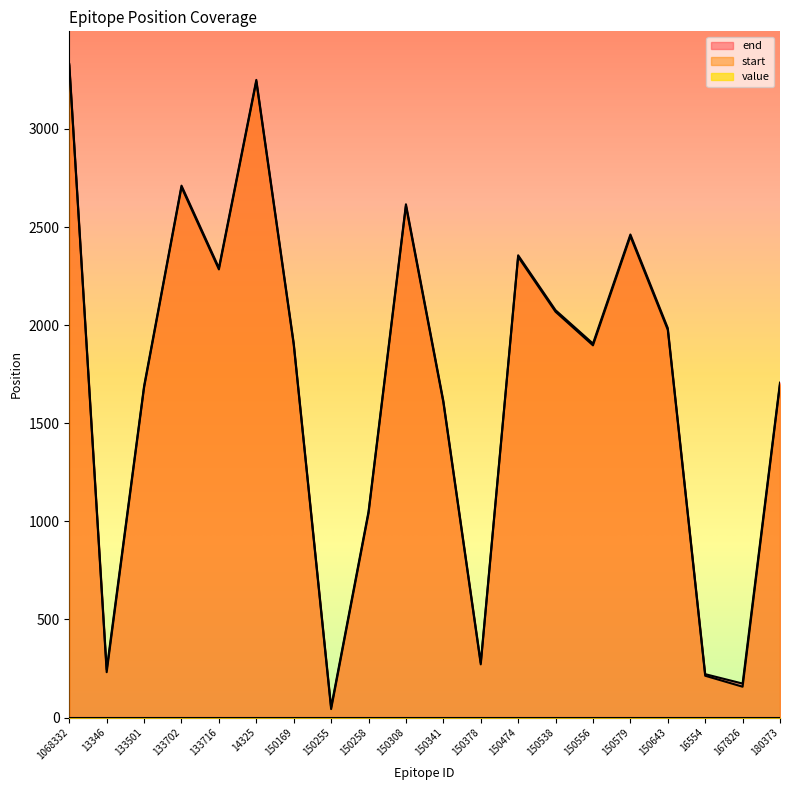

Rank the categories by start value from lowest to highest.

150255, 167826, 16554, 13346, 150378, 150258, 150341, 133501, 180373, 150556, 150169, 150643, 150538, 133716, 150474, 150579, 150308, 133702, 14325, 1068332